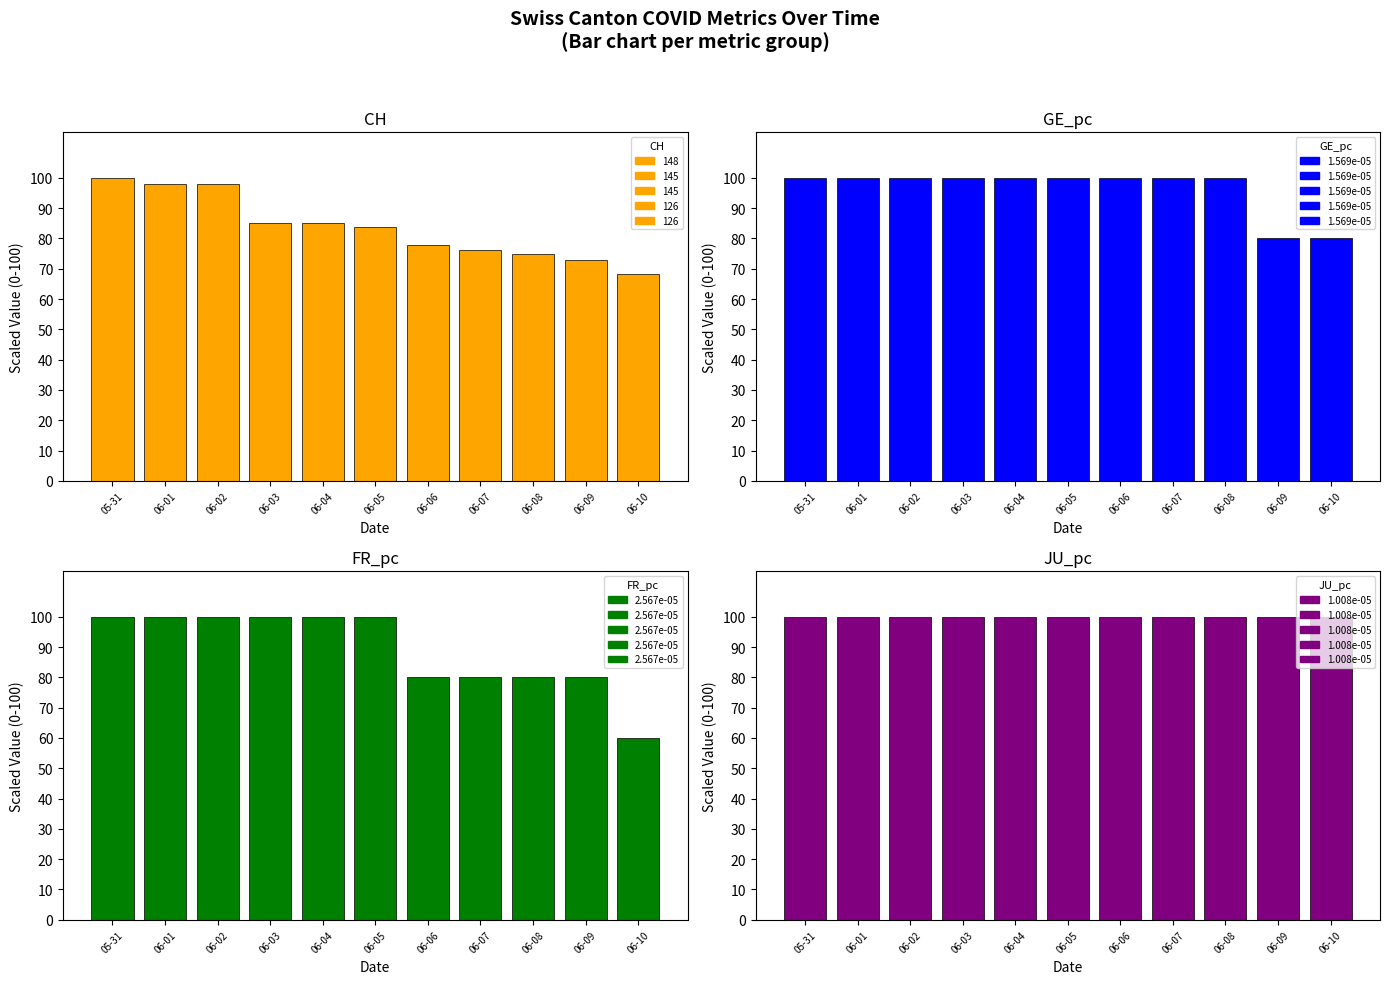

Which has a higher value, 06-05 or 06-08?

06-05